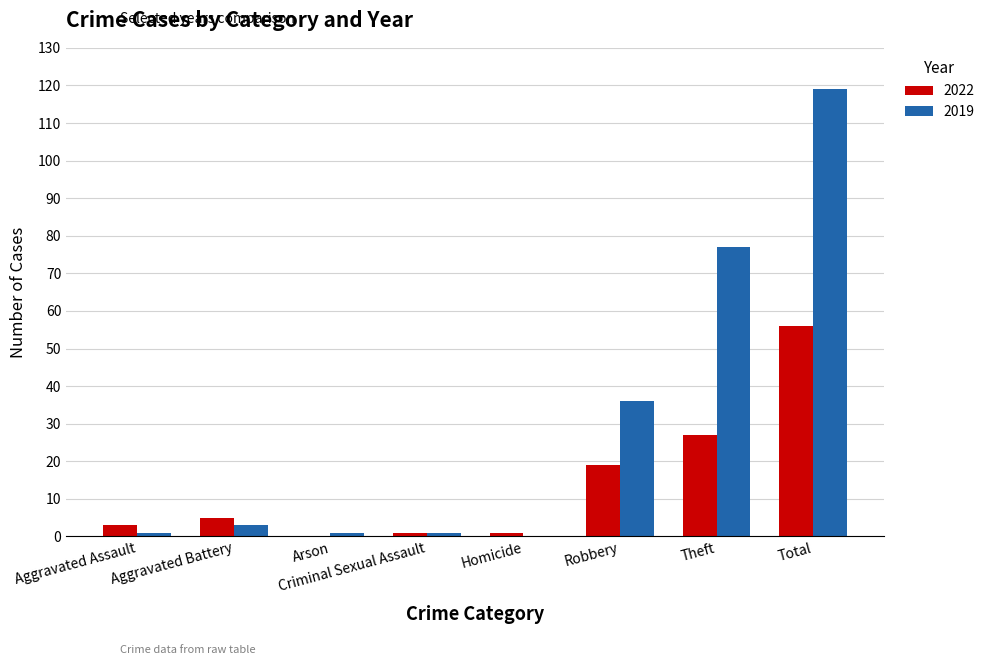

Is it true that 2022 equals 3 at Aggravated Assault?

True